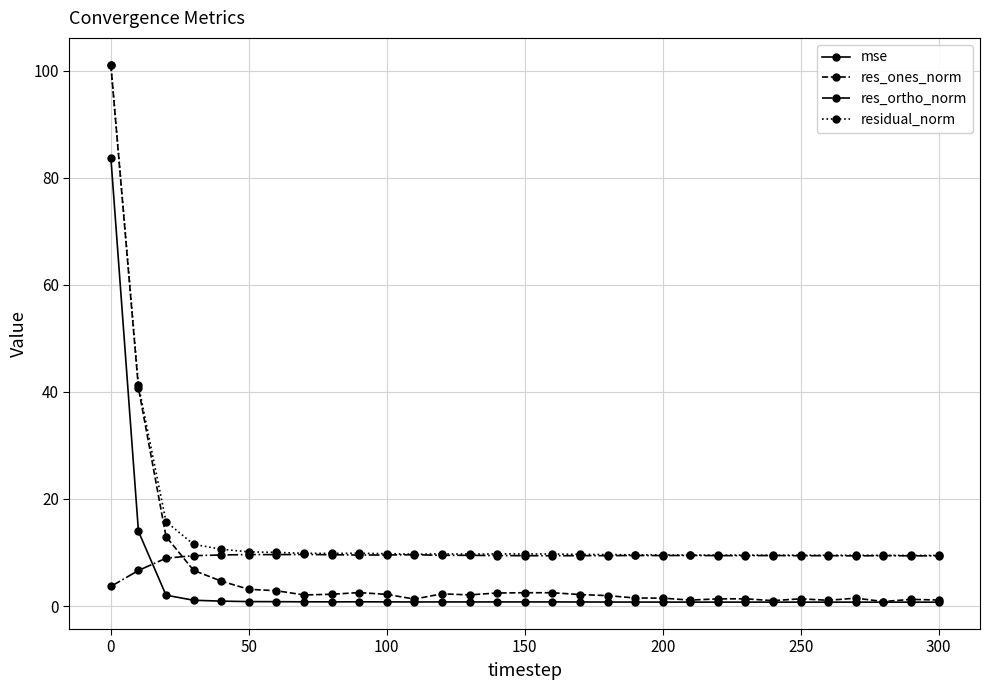

What is the value of the mse point at the 18th from the left?

0.8